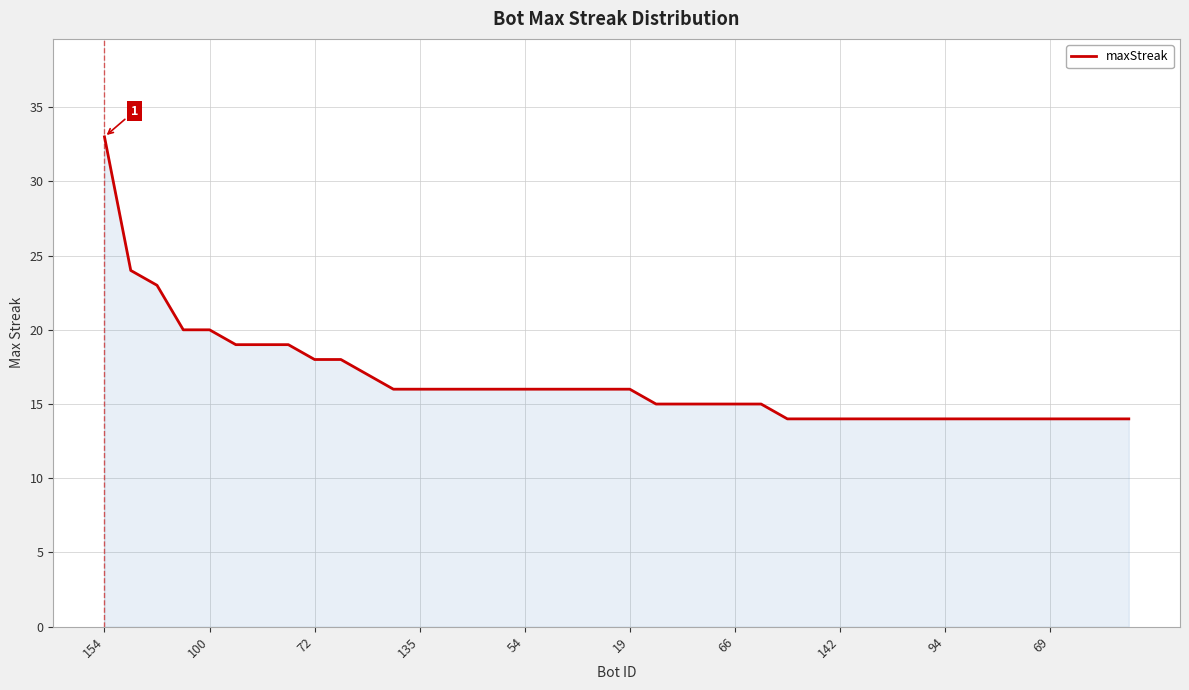

What is the difference between the maximum and minimum values?

19